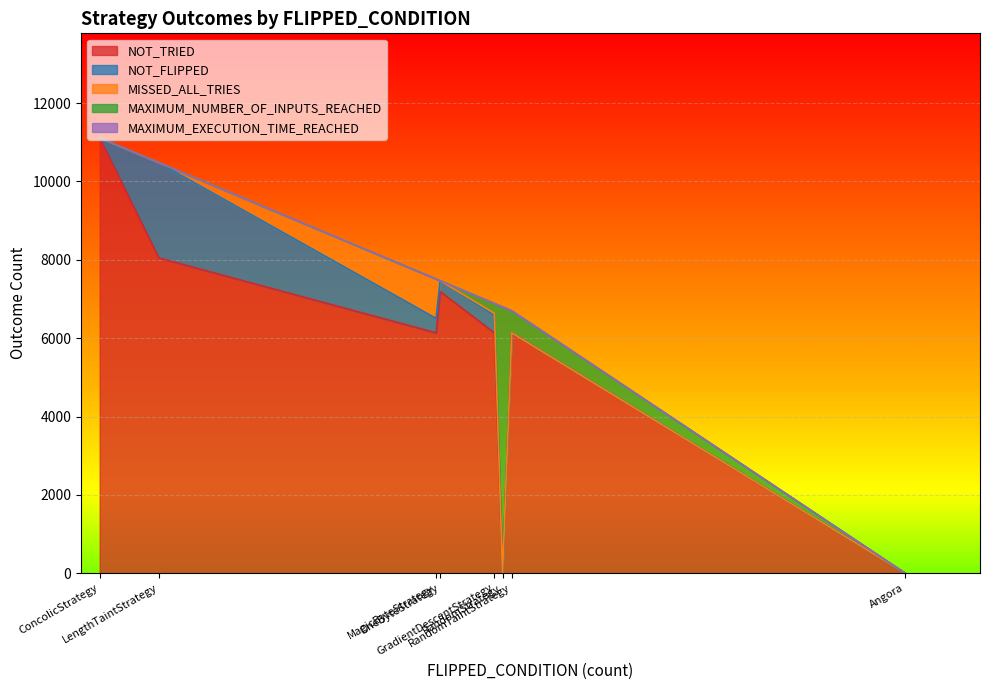

The value of NOT_FLIPPED at GradientDescentStrategy is 610. True or false?

False